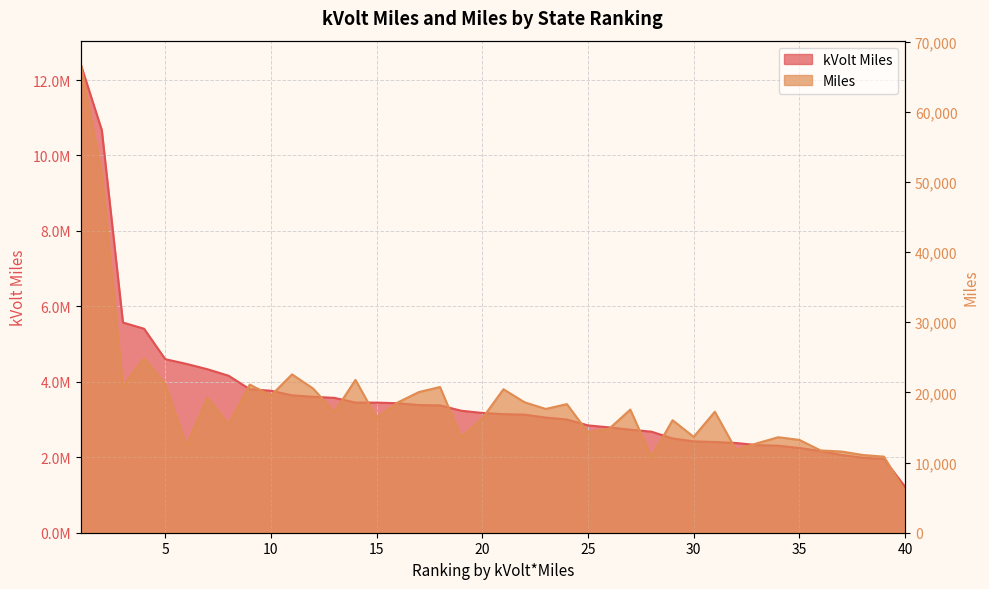

True or false: Miles has a value of 29214.1 at 13.

False